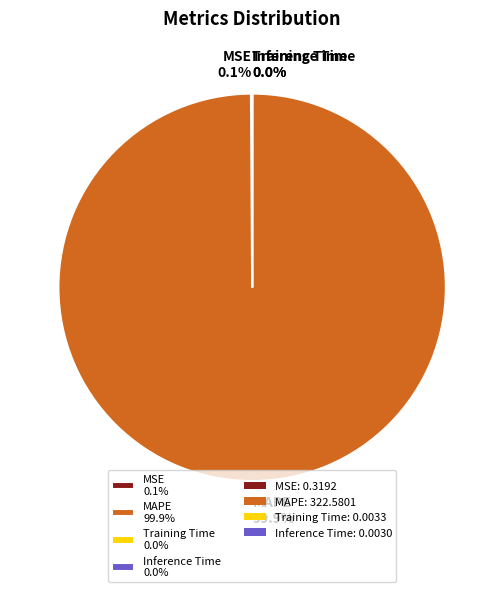

Is there a majority slice in this chart?

Yes